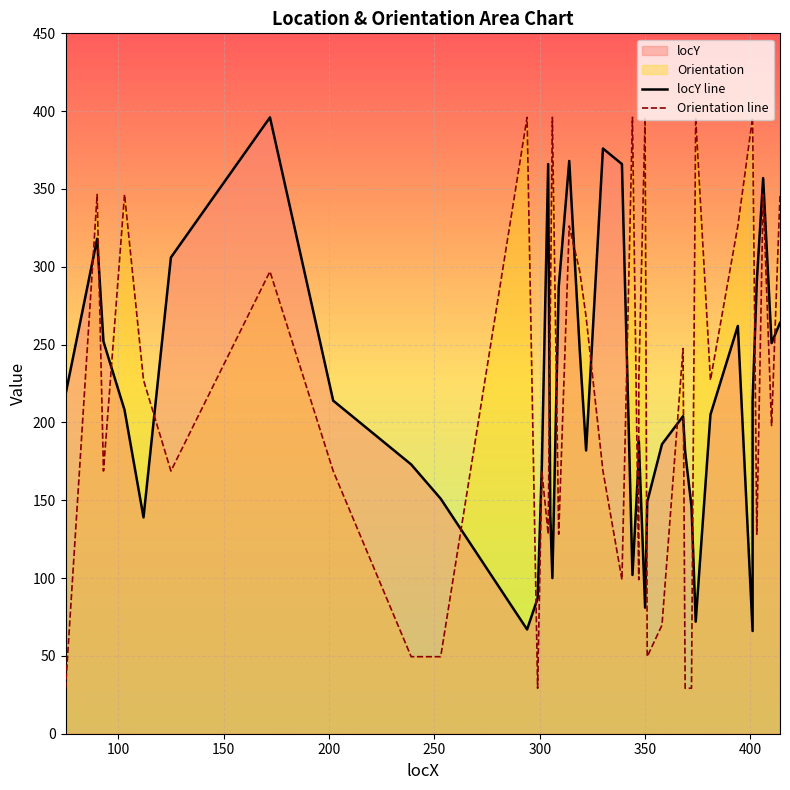

What is the greatest value displayed?

396